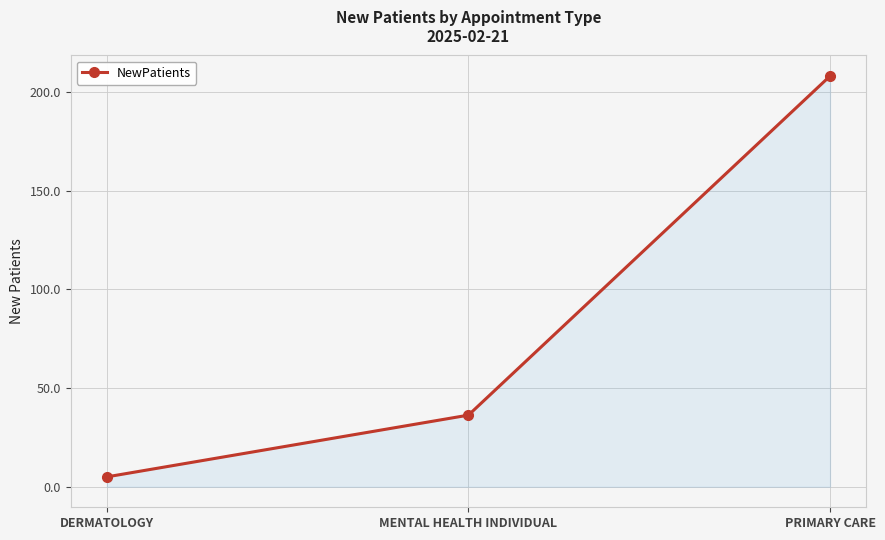

Rank the categories by value from lowest to highest.

DERMATOLOGY, MENTAL HEALTH INDIVIDUAL, PRIMARY CARE